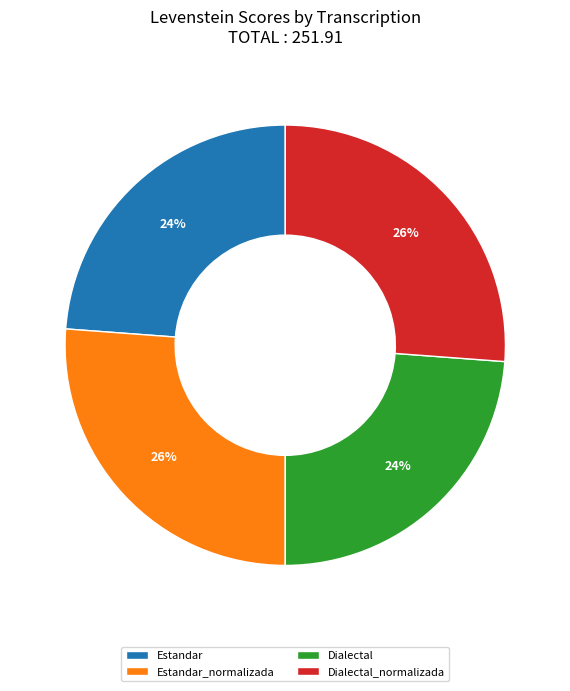

To the nearest percent, what is the combined percentage of Dialectal and Estandar_normalizada?

50%